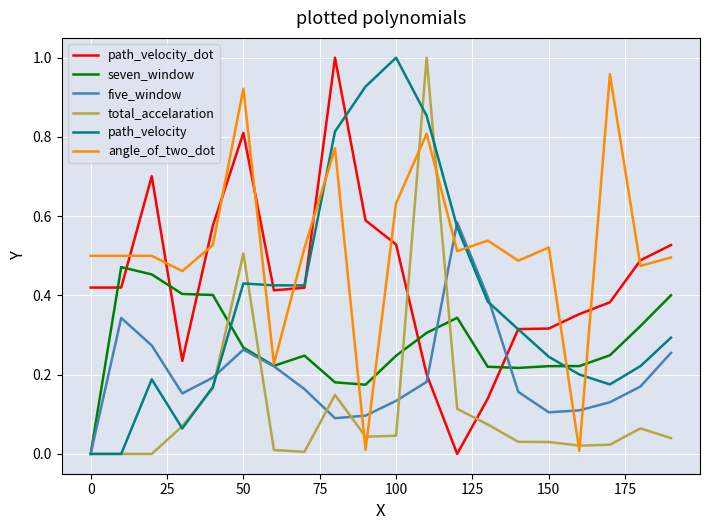

After their last crossing, which series has the higher values: path_velocity or angle_of_two_dot?

angle_of_two_dot